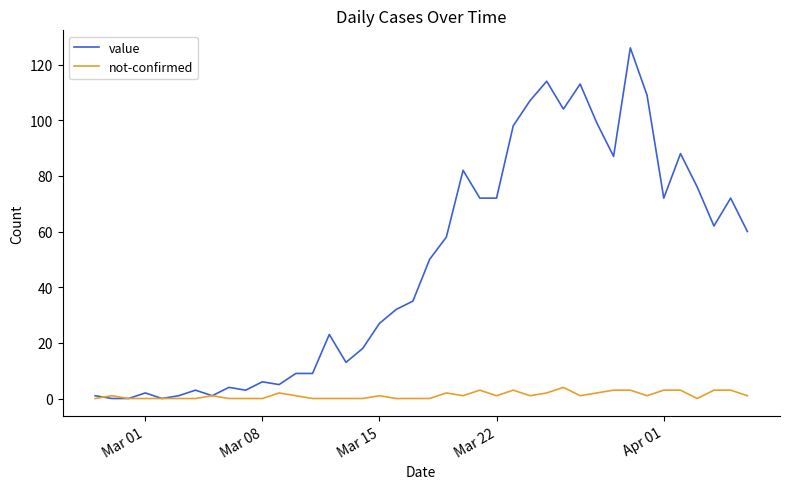

What is the maximum value shown in the chart?

126